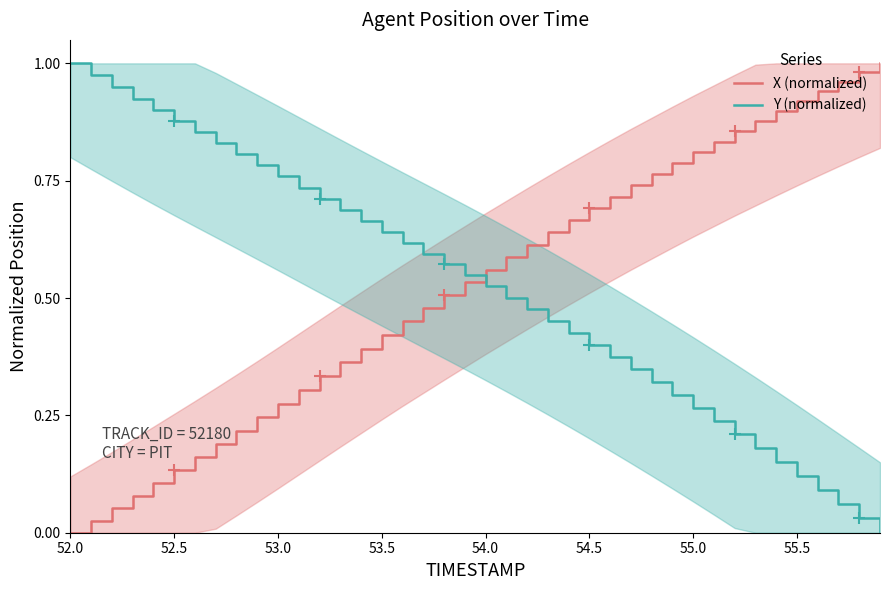

How many lines are shown in the chart?

2